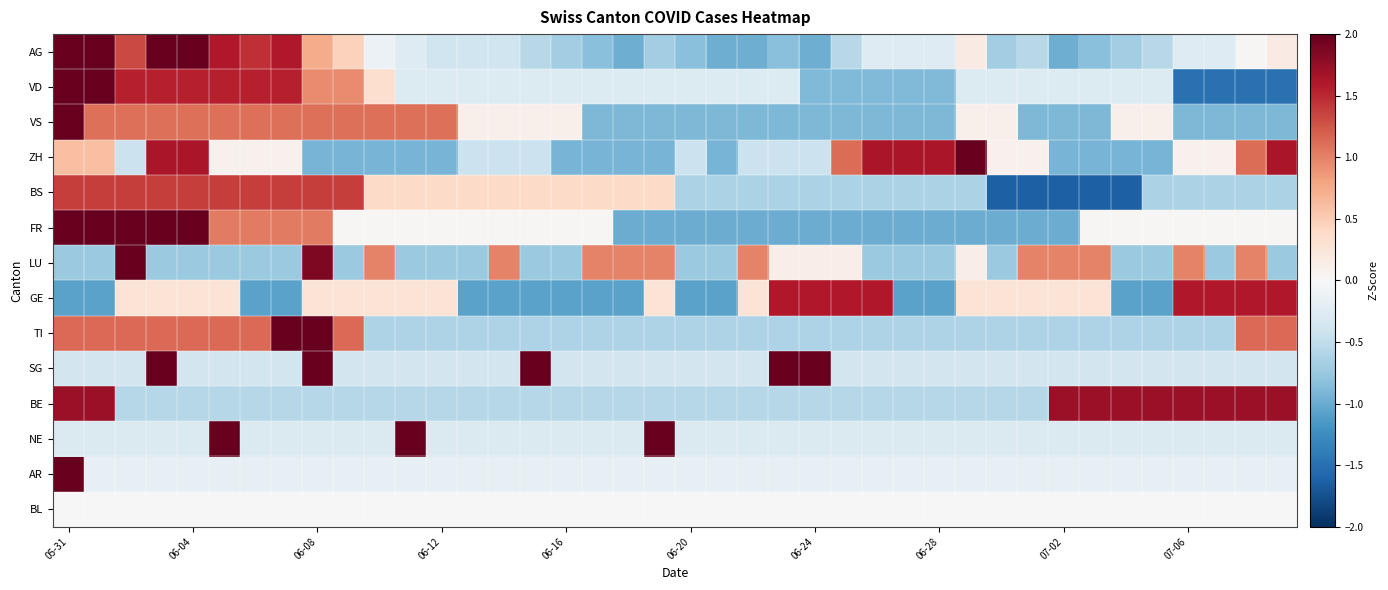

Which series has the largest total across all categories?

AG